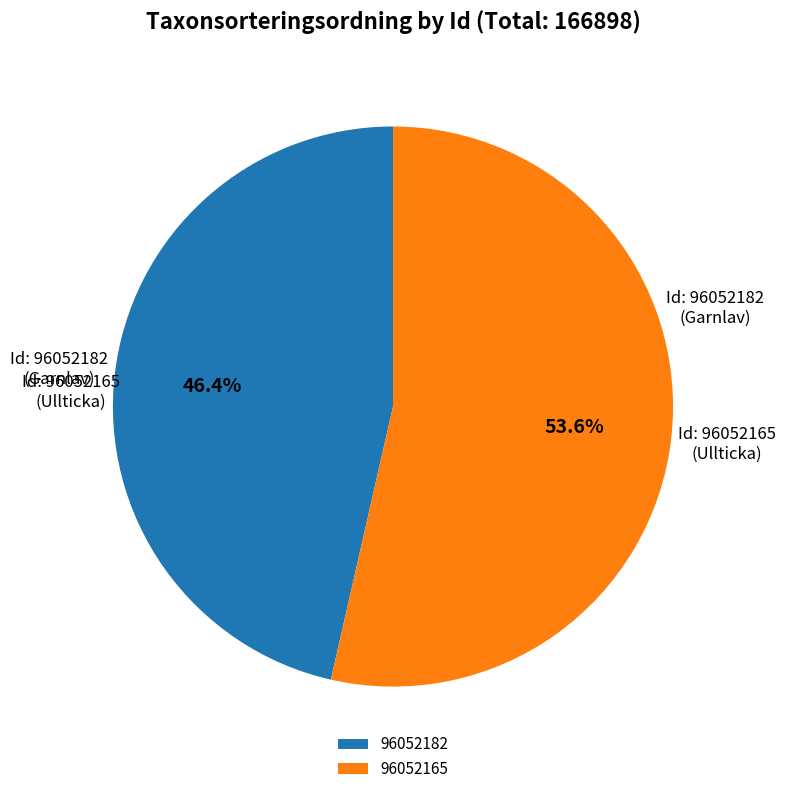

To the nearest percent, what is the combined percentage of 96052165 and 96052182?

100%